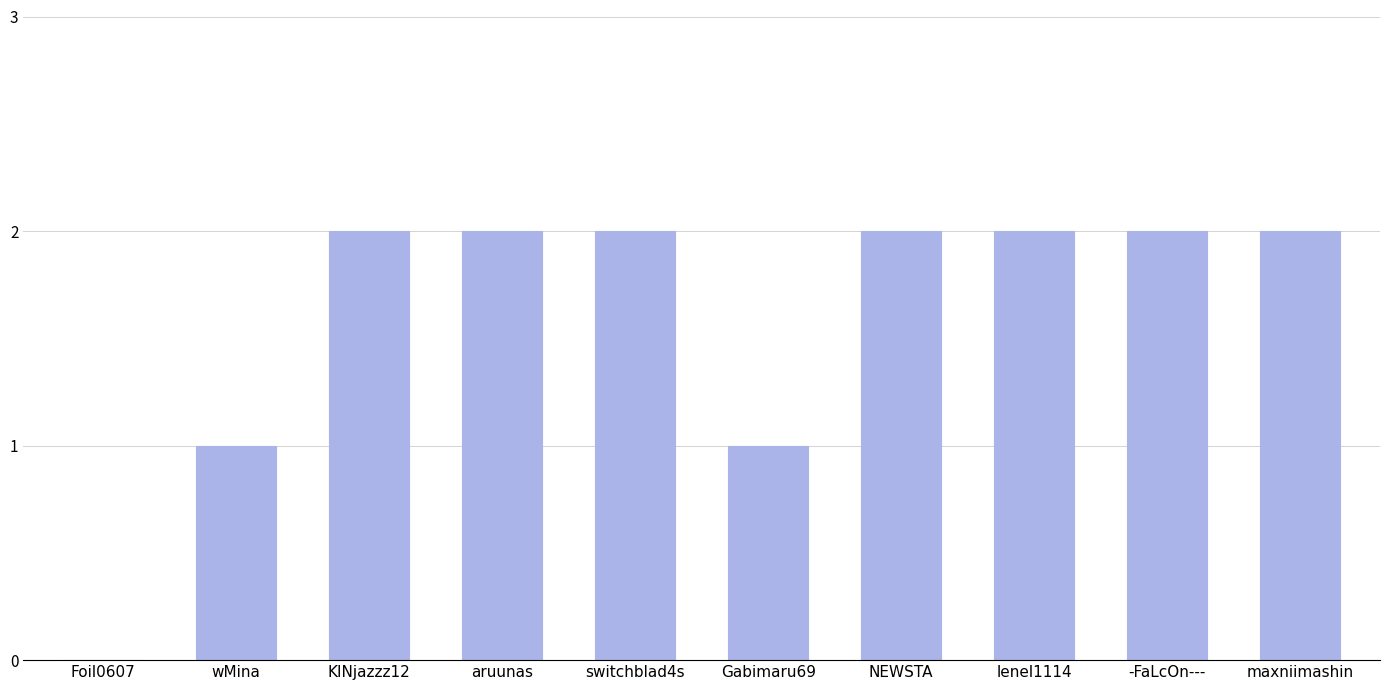

What is the change in value from wMina to lenel1114?

+1